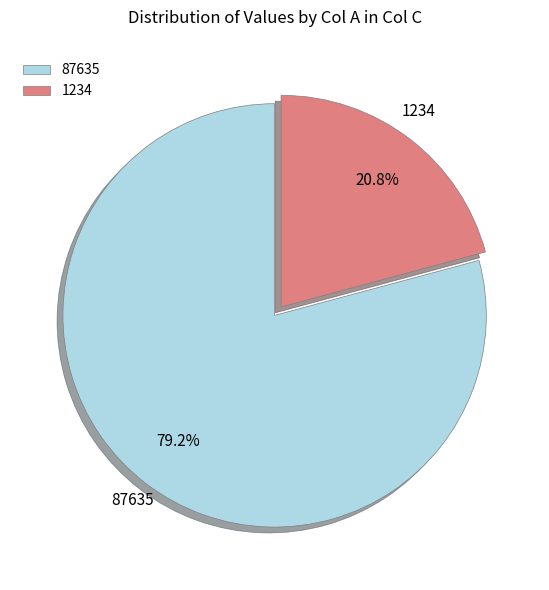

Rank the categories by value from lowest to highest.

1234, 87635